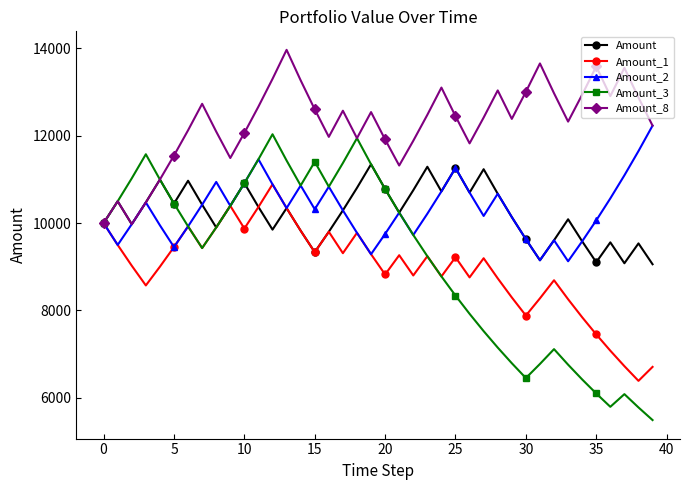

What is the value of the Amount_1 point at the 34th from the left?

8257.8